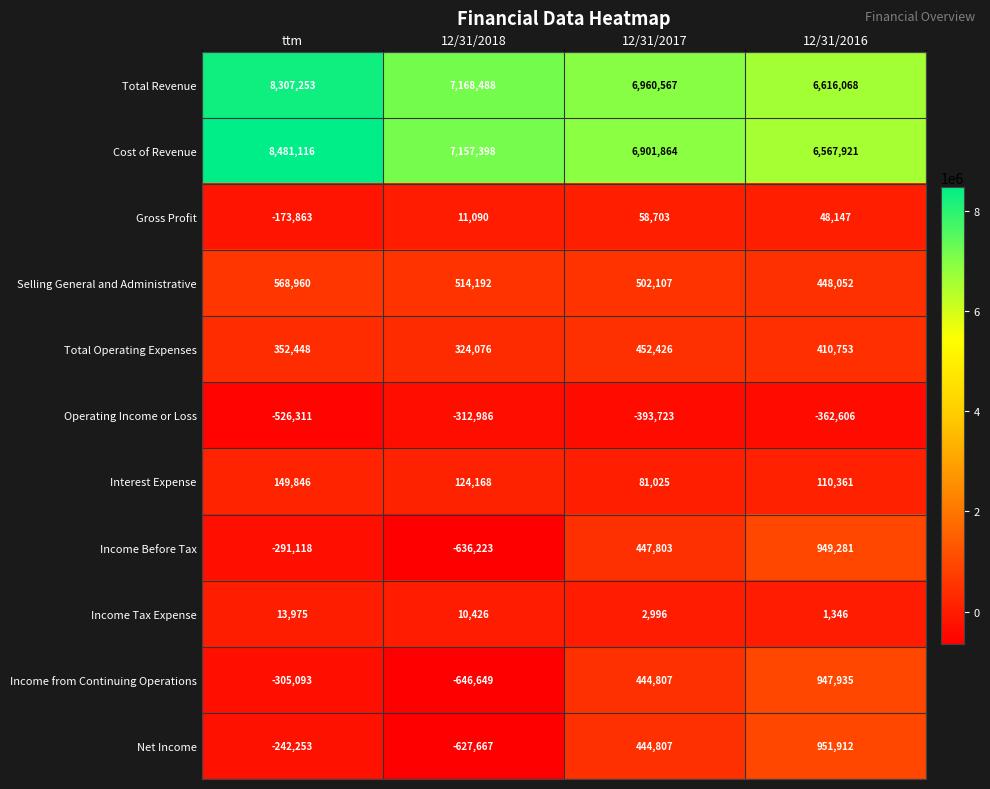

What is the sum of the Income from Continuing Operations values at 12/31/2018 and 12/31/2016?

301286